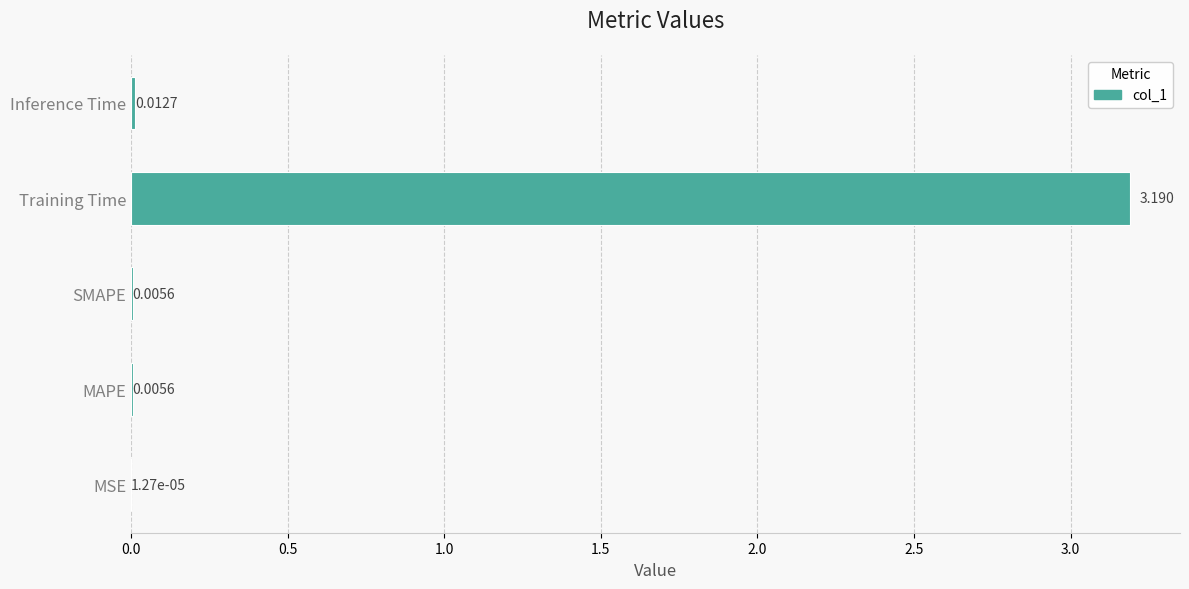

Which category has the highest value across all series?

Training Time